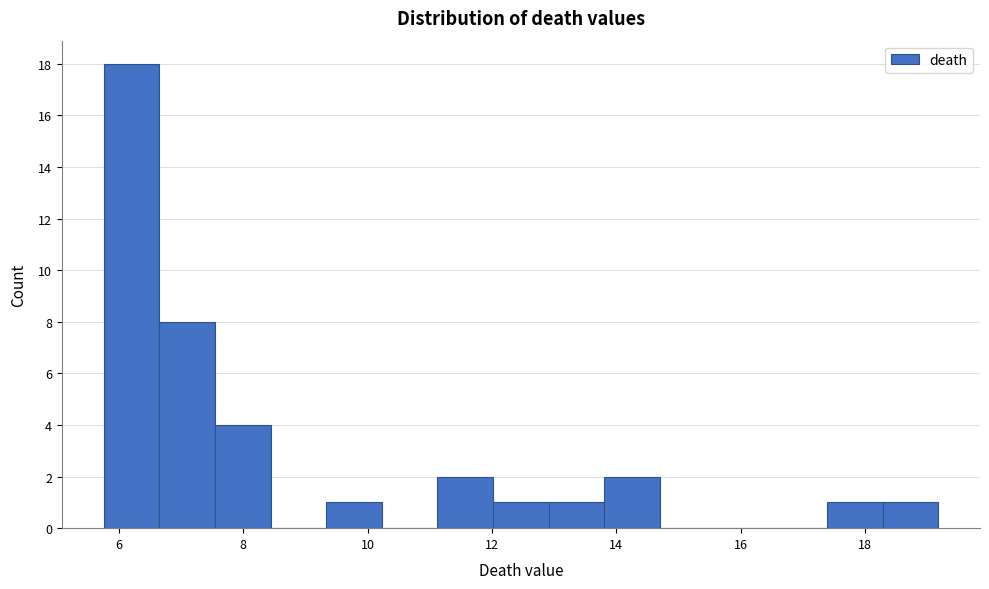

Reading left to right, transcribe this chart: for each bar, give the range it covers on the x-axis and its height. Neither the bar edges nor the heights are printed on the chart, so give them approximately, as read against the axes.

5.8 to 6.6: 18
6.6 to 7.6: 8
7.6 to 8.4: 4
8.4 to 9.4: 0
9.4 to 10.2: 1
10.2 to 11.2: 0
11.2 to 12.0: 2
12.0 to 13.0: 1
13.0 to 13.8: 1
13.8 to 14.8: 2
14.8 to 15.6: 0
15.6 to 16.4: 0
16.4 to 17.4: 0
17.4 to 18.2: 1
18.2 to 19.2: 1